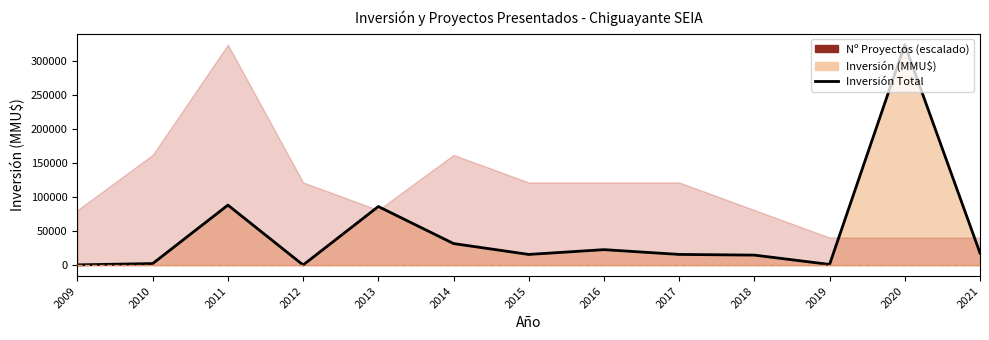

Between 2016 and 2010, which is larger?

2016